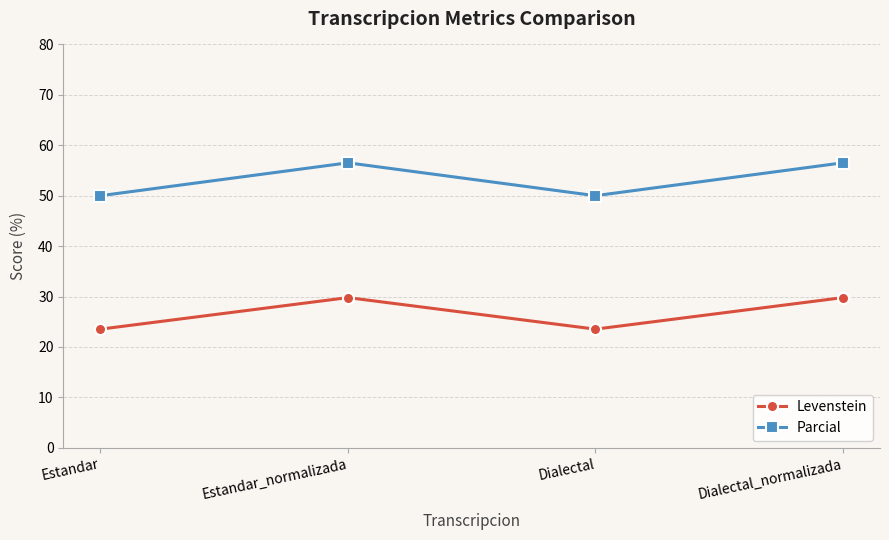

Rank the series at Estandar from highest to lowest value.

Parcial, Levenstein